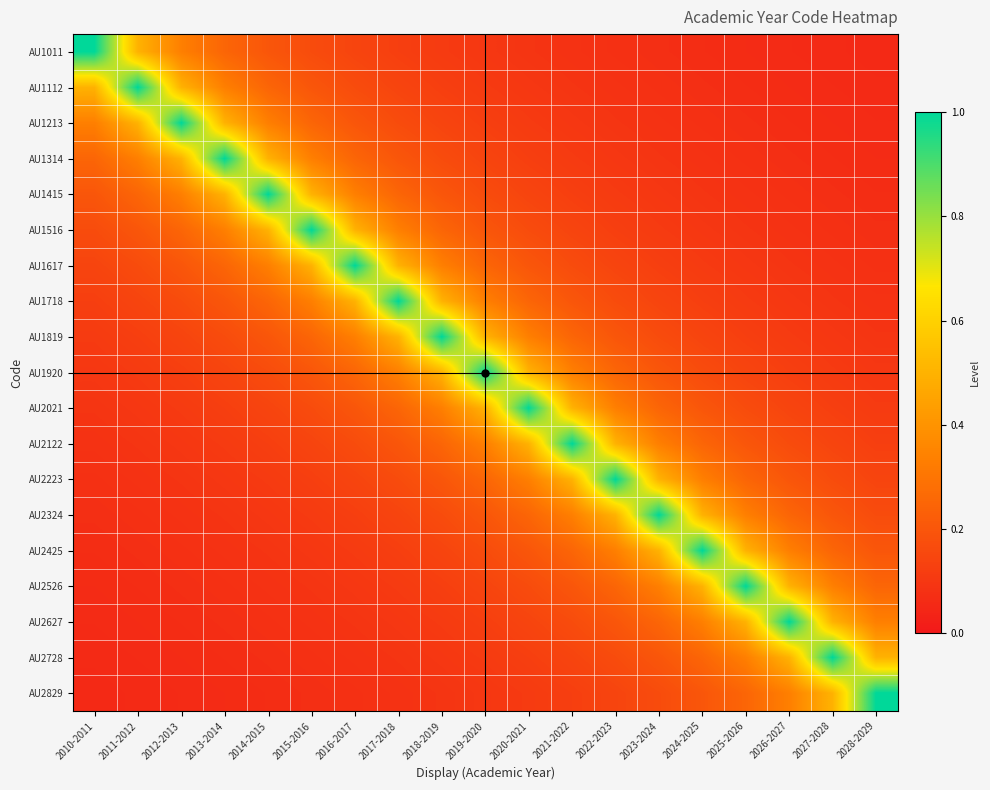

Reading right to left, extract all data points from this chart.

AU1011: 2028-2029=0.1	2027-2028=0.1	2026-2027=0.1	2025-2026=0.1	2024-2025=0.1	2023-2024=0.1	2022-2023=0.1	2021-2022=0.1	2020-2021=0.1	2019-2020=0.1	2018-2019=0.1	2017-2018=0.1	2016-2017=0.1	2015-2016=0.2	2014-2015=0.2	2013-2014=0.2	2012-2013=0.3	2011-2012=0.5	2010-2011=1.0
AU1112: 2028-2029=0.1	2027-2028=0.1	2026-2027=0.1	2025-2026=0.1	2024-2025=0.1	2023-2024=0.1	2022-2023=0.1	2021-2022=0.1	2020-2021=0.1	2019-2020=0.1	2018-2019=0.1	2017-2018=0.1	2016-2017=0.2	2015-2016=0.2	2014-2015=0.2	2013-2014=0.3	2012-2013=0.5	2011-2012=1.0	2010-2011=0.5
AU1213: 2028-2029=0.1	2027-2028=0.1	2026-2027=0.1	2025-2026=0.1	2024-2025=0.1	2023-2024=0.1	2022-2023=0.1	2021-2022=0.1	2020-2021=0.1	2019-2020=0.1	2018-2019=0.1	2017-2018=0.2	2016-2017=0.2	2015-2016=0.2	2014-2015=0.3	2013-2014=0.5	2012-2013=1.0	2011-2012=0.5	2010-2011=0.3
AU1314: 2028-2029=0.1	2027-2028=0.1	2026-2027=0.1	2025-2026=0.1	2024-2025=0.1	2023-2024=0.1	2022-2023=0.1	2021-2022=0.1	2020-2021=0.1	2019-2020=0.1	2018-2019=0.2	2017-2018=0.2	2016-2017=0.2	2015-2016=0.3	2014-2015=0.5	2013-2014=1.0	2012-2013=0.5	2011-2012=0.3	2010-2011=0.2
AU1415: 2028-2029=0.1	2027-2028=0.1	2026-2027=0.1	2025-2026=0.1	2024-2025=0.1	2023-2024=0.1	2022-2023=0.1	2021-2022=0.1	2020-2021=0.1	2019-2020=0.2	2018-2019=0.2	2017-2018=0.2	2016-2017=0.3	2015-2016=0.5	2014-2015=1.0	2013-2014=0.5	2012-2013=0.3	2011-2012=0.2	2010-2011=0.2
AU1516: 2028-2029=0.1	2027-2028=0.1	2026-2027=0.1	2025-2026=0.1	2024-2025=0.1	2023-2024=0.1	2022-2023=0.1	2021-2022=0.1	2020-2021=0.2	2019-2020=0.2	2018-2019=0.2	2017-2018=0.3	2016-2017=0.5	2015-2016=1.0	2014-2015=0.5	2013-2014=0.3	2012-2013=0.2	2011-2012=0.2	2010-2011=0.2
AU1617: 2028-2029=0.1	2027-2028=0.1	2026-2027=0.1	2025-2026=0.1	2024-2025=0.1	2023-2024=0.1	2022-2023=0.1	2021-2022=0.2	2020-2021=0.2	2019-2020=0.2	2018-2019=0.3	2017-2018=0.5	2016-2017=1.0	2015-2016=0.5	2014-2015=0.3	2013-2014=0.2	2012-2013=0.2	2011-2012=0.2	2010-2011=0.1
AU1718: 2028-2029=0.1	2027-2028=0.1	2026-2027=0.1	2025-2026=0.1	2024-2025=0.1	2023-2024=0.1	2022-2023=0.2	2021-2022=0.2	2020-2021=0.2	2019-2020=0.3	2018-2019=0.5	2017-2018=1.0	2016-2017=0.5	2015-2016=0.3	2014-2015=0.2	2013-2014=0.2	2012-2013=0.2	2011-2012=0.1	2010-2011=0.1
AU1819: 2028-2029=0.1	2027-2028=0.1	2026-2027=0.1	2025-2026=0.1	2024-2025=0.1	2023-2024=0.2	2022-2023=0.2	2021-2022=0.2	2020-2021=0.3	2019-2020=0.5	2018-2019=1.0	2017-2018=0.5	2016-2017=0.3	2015-2016=0.2	2014-2015=0.2	2013-2014=0.2	2012-2013=0.1	2011-2012=0.1	2010-2011=0.1
AU1920: 2028-2029=0.1	2027-2028=0.1	2026-2027=0.1	2025-2026=0.1	2024-2025=0.2	2023-2024=0.2	2022-2023=0.2	2021-2022=0.3	2020-2021=0.5	2019-2020=1.0	2018-2019=0.5	2017-2018=0.3	2016-2017=0.2	2015-2016=0.2	2014-2015=0.2	2013-2014=0.1	2012-2013=0.1	2011-2012=0.1	2010-2011=0.1
AU2021: 2028-2029=0.1	2027-2028=0.1	2026-2027=0.1	2025-2026=0.2	2024-2025=0.2	2023-2024=0.2	2022-2023=0.3	2021-2022=0.5	2020-2021=1.0	2019-2020=0.5	2018-2019=0.3	2017-2018=0.2	2016-2017=0.2	2015-2016=0.2	2014-2015=0.1	2013-2014=0.1	2012-2013=0.1	2011-2012=0.1	2010-2011=0.1
AU2122: 2028-2029=0.1	2027-2028=0.1	2026-2027=0.2	2025-2026=0.2	2024-2025=0.2	2023-2024=0.3	2022-2023=0.5	2021-2022=1.0	2020-2021=0.5	2019-2020=0.3	2018-2019=0.2	2017-2018=0.2	2016-2017=0.2	2015-2016=0.1	2014-2015=0.1	2013-2014=0.1	2012-2013=0.1	2011-2012=0.1	2010-2011=0.1
AU2223: 2028-2029=0.1	2027-2028=0.2	2026-2027=0.2	2025-2026=0.2	2024-2025=0.3	2023-2024=0.5	2022-2023=1.0	2021-2022=0.5	2020-2021=0.3	2019-2020=0.2	2018-2019=0.2	2017-2018=0.2	2016-2017=0.1	2015-2016=0.1	2014-2015=0.1	2013-2014=0.1	2012-2013=0.1	2011-2012=0.1	2010-2011=0.1
AU2324: 2028-2029=0.2	2027-2028=0.2	2026-2027=0.2	2025-2026=0.3	2024-2025=0.5	2023-2024=1.0	2022-2023=0.5	2021-2022=0.3	2020-2021=0.2	2019-2020=0.2	2018-2019=0.2	2017-2018=0.1	2016-2017=0.1	2015-2016=0.1	2014-2015=0.1	2013-2014=0.1	2012-2013=0.1	2011-2012=0.1	2010-2011=0.1
AU2425: 2028-2029=0.2	2027-2028=0.2	2026-2027=0.3	2025-2026=0.5	2024-2025=1.0	2023-2024=0.5	2022-2023=0.3	2021-2022=0.2	2020-2021=0.2	2019-2020=0.2	2018-2019=0.1	2017-2018=0.1	2016-2017=0.1	2015-2016=0.1	2014-2015=0.1	2013-2014=0.1	2012-2013=0.1	2011-2012=0.1	2010-2011=0.1
AU2526: 2028-2029=0.2	2027-2028=0.3	2026-2027=0.5	2025-2026=1.0	2024-2025=0.5	2023-2024=0.3	2022-2023=0.2	2021-2022=0.2	2020-2021=0.2	2019-2020=0.1	2018-2019=0.1	2017-2018=0.1	2016-2017=0.1	2015-2016=0.1	2014-2015=0.1	2013-2014=0.1	2012-2013=0.1	2011-2012=0.1	2010-2011=0.1
AU2627: 2028-2029=0.3	2027-2028=0.5	2026-2027=1.0	2025-2026=0.5	2024-2025=0.3	2023-2024=0.2	2022-2023=0.2	2021-2022=0.2	2020-2021=0.1	2019-2020=0.1	2018-2019=0.1	2017-2018=0.1	2016-2017=0.1	2015-2016=0.1	2014-2015=0.1	2013-2014=0.1	2012-2013=0.1	2011-2012=0.1	2010-2011=0.1
AU2728: 2028-2029=0.5	2027-2028=1.0	2026-2027=0.5	2025-2026=0.3	2024-2025=0.2	2023-2024=0.2	2022-2023=0.2	2021-2022=0.1	2020-2021=0.1	2019-2020=0.1	2018-2019=0.1	2017-2018=0.1	2016-2017=0.1	2015-2016=0.1	2014-2015=0.1	2013-2014=0.1	2012-2013=0.1	2011-2012=0.1	2010-2011=0.1
AU2829: 2028-2029=1.0	2027-2028=0.5	2026-2027=0.3	2025-2026=0.2	2024-2025=0.2	2023-2024=0.2	2022-2023=0.1	2021-2022=0.1	2020-2021=0.1	2019-2020=0.1	2018-2019=0.1	2017-2018=0.1	2016-2017=0.1	2015-2016=0.1	2014-2015=0.1	2013-2014=0.1	2012-2013=0.1	2011-2012=0.1	2010-2011=0.1